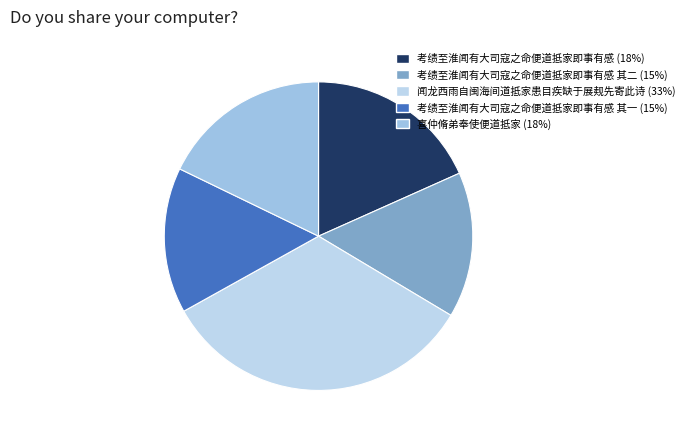

How many slices are in this pie chart?

5